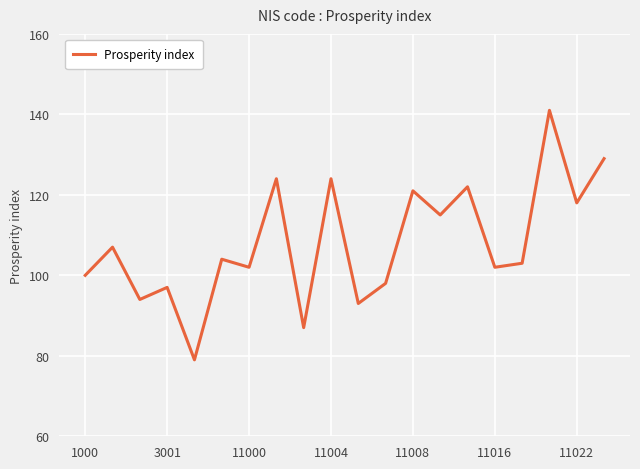

What is the value of the 14th point from the left?

115